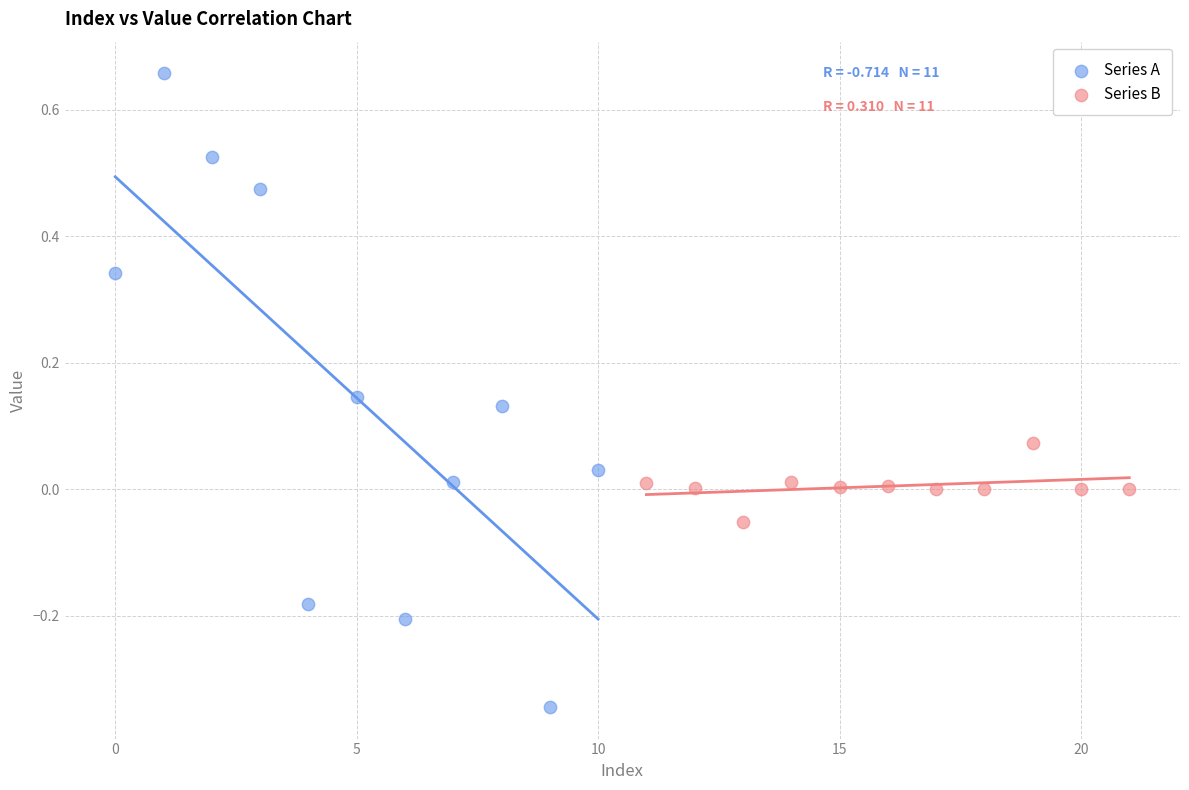

Which series reaches the maximum Y coordinate?

Series A